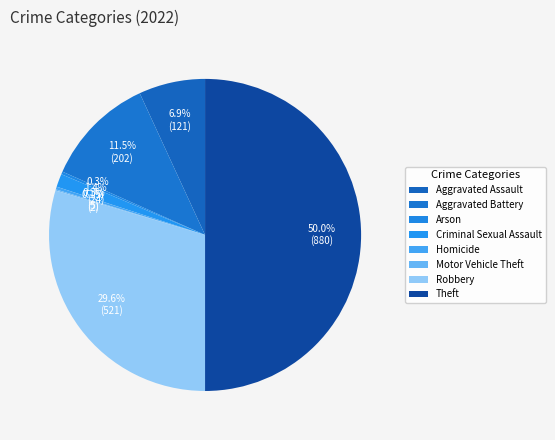

Is it true that Theft is 63% of the pie?

False